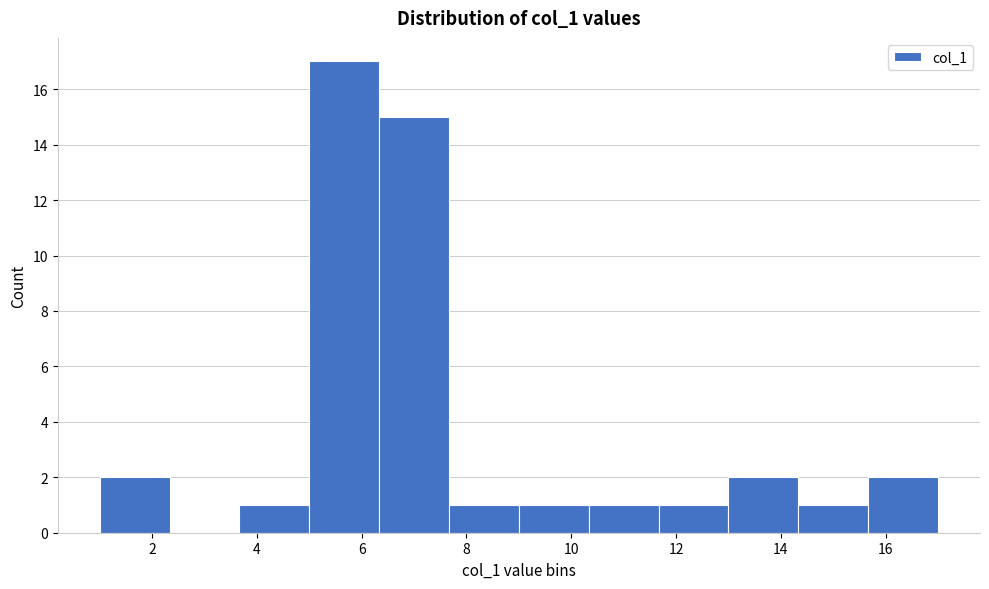

Reading left to right, transcribe this chart: for each bar, give the range it covers on the x-axis and its height. Neither the bar edges nor the heights are printed on the chart, so give them approximately, as read against the axes.

1.0 to 2.4: 2
2.4 to 3.6: 0
3.6 to 5.0: 1
5.0 to 6.4: 17
6.4 to 7.6: 15
7.6 to 9.0: 1
9.0 to 10.4: 1
10.4 to 11.6: 1
11.6 to 13.0: 1
13.0 to 14.4: 2
14.4 to 15.6: 1
15.6 to 17.0: 2